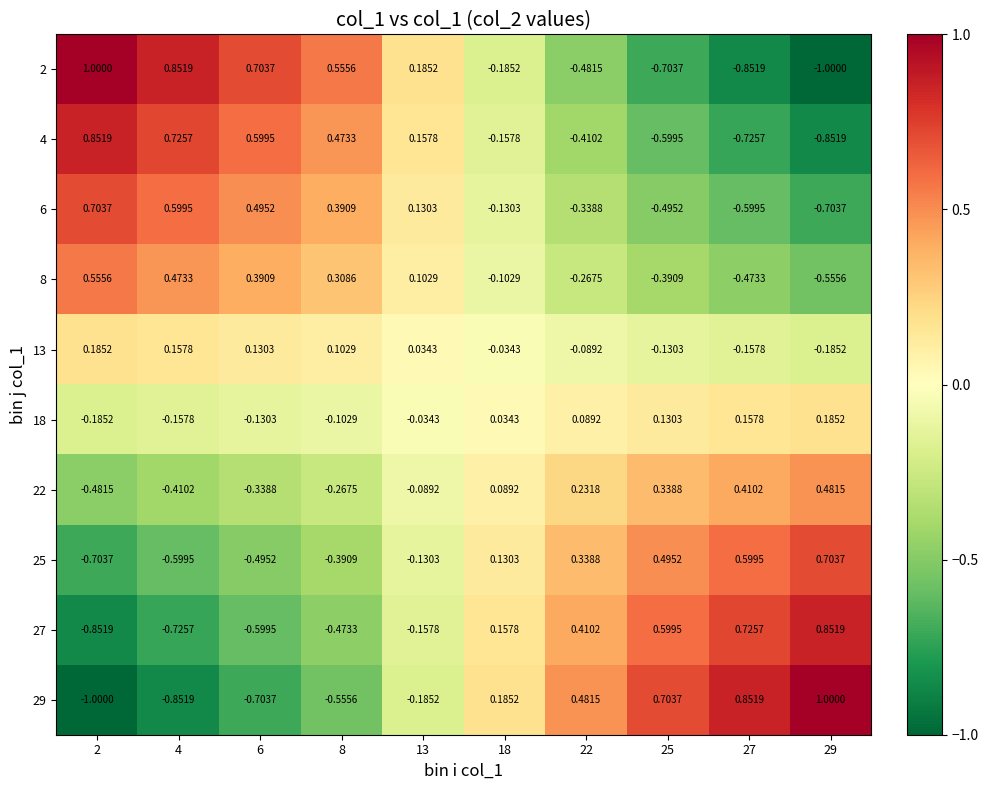

Is the value of 4 at 13 greater than the value of 18 at 13?

Yes